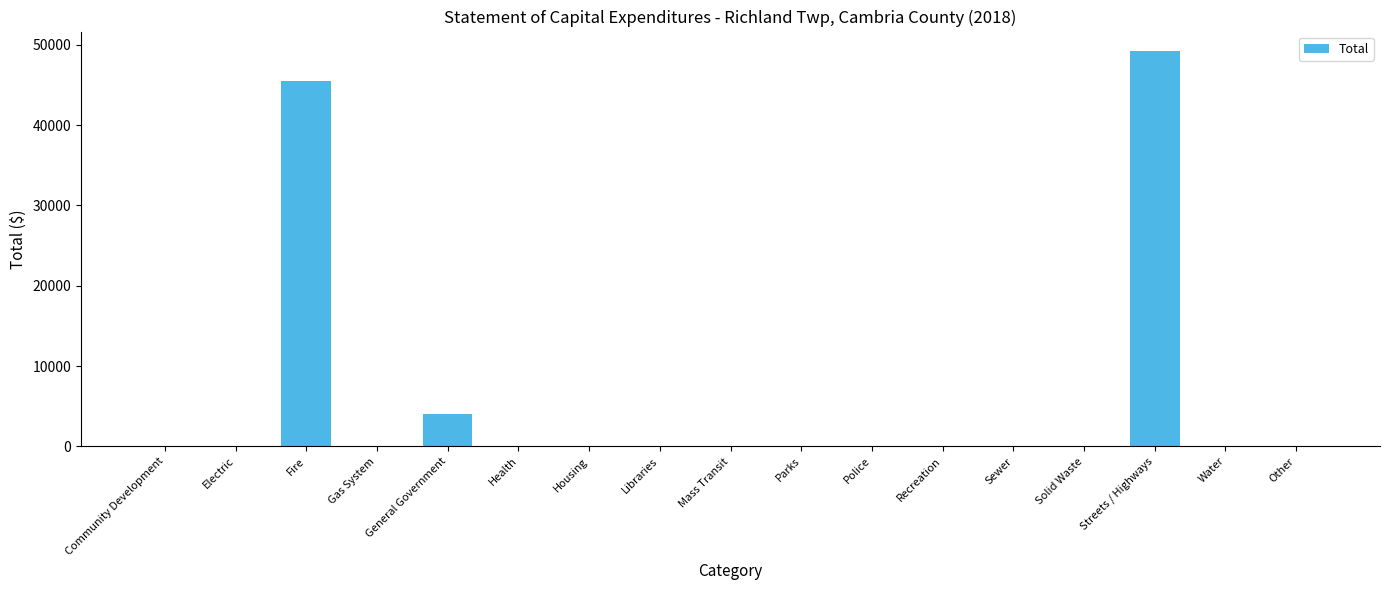

At which category does the chart reach its peak across all series?

Streets / Highways